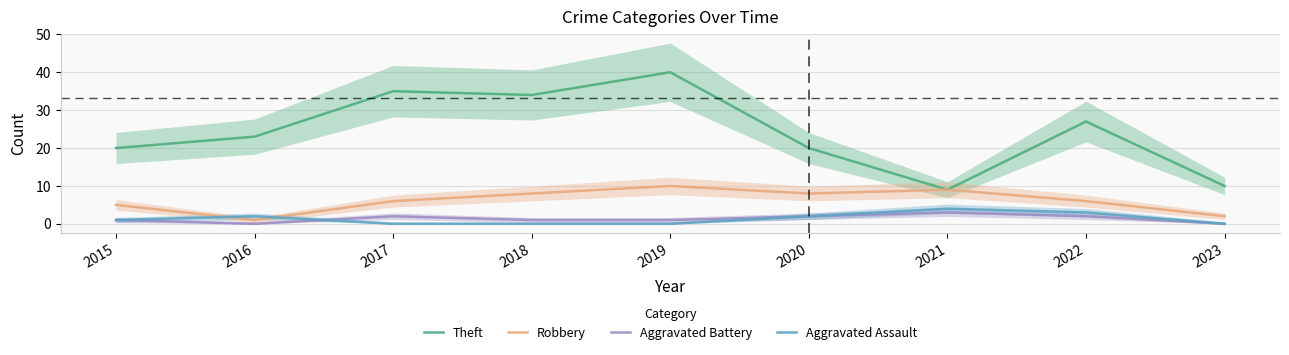

In Aggravated Assault, how many points are higher than both neighbors (excluding endpoints)?

2